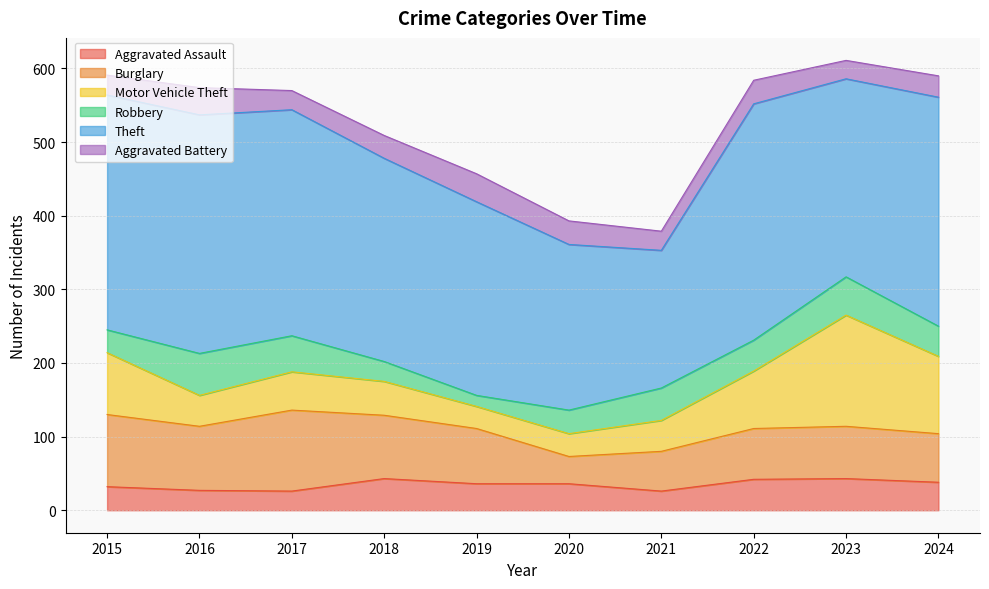

True or false: Motor Vehicle Theft and Aggravated Battery intersect in this chart.

True